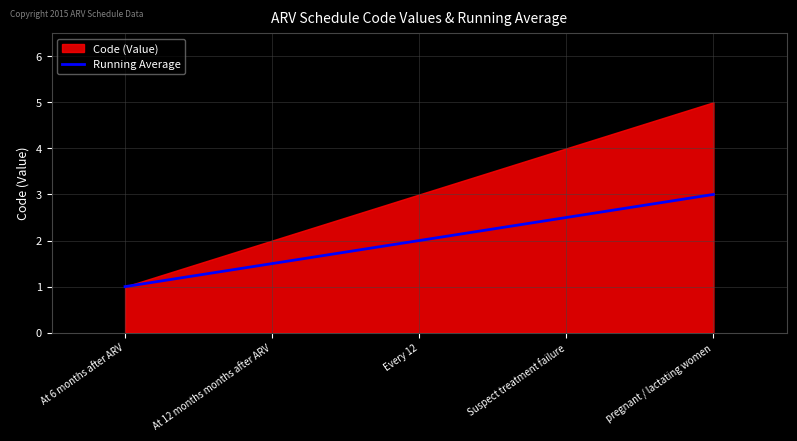

What is the label of the 4th point from the left?

Suspect treatment failure